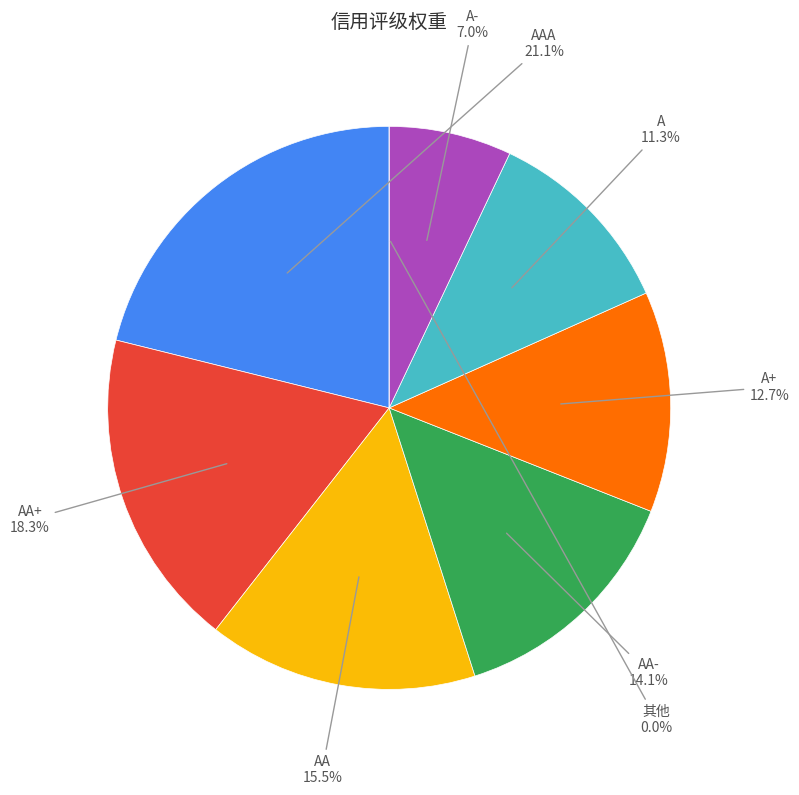

Which category has the smallest portion of the pie?

其他